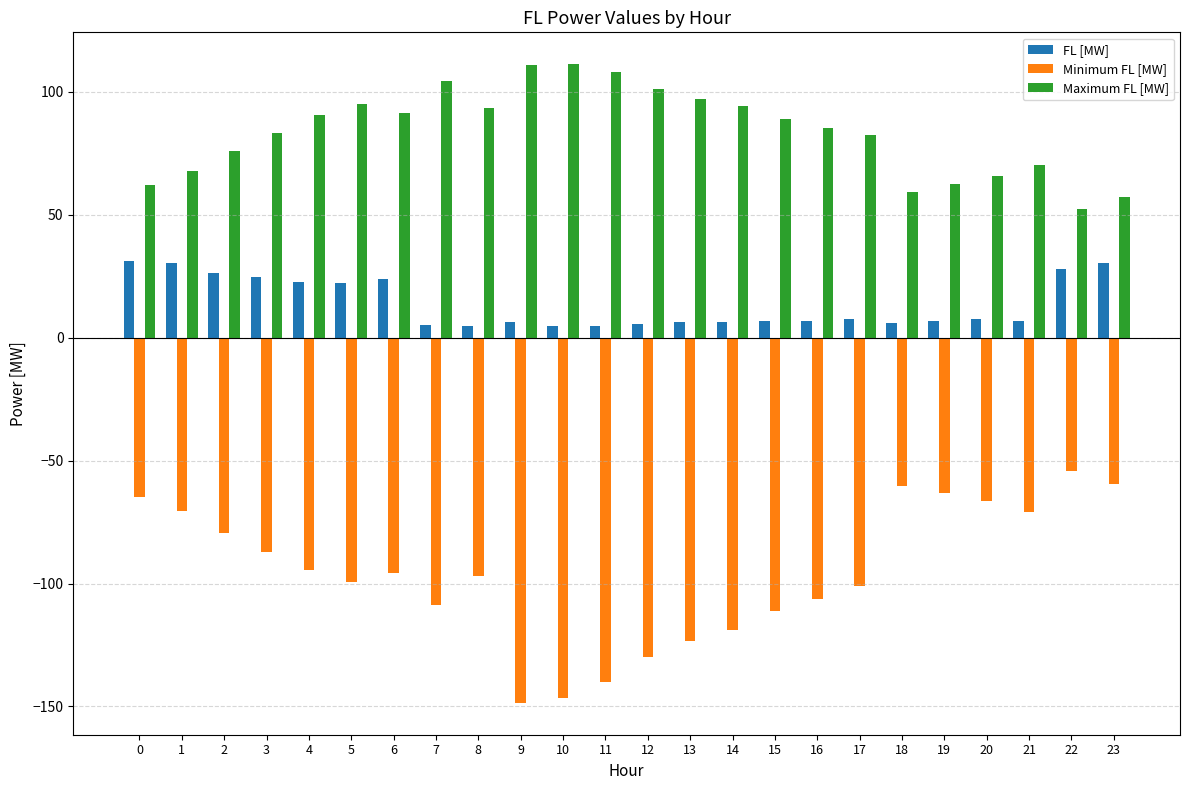

What is the value of the Minimum FL [MW] bar at the 4th from the left?

-87.2